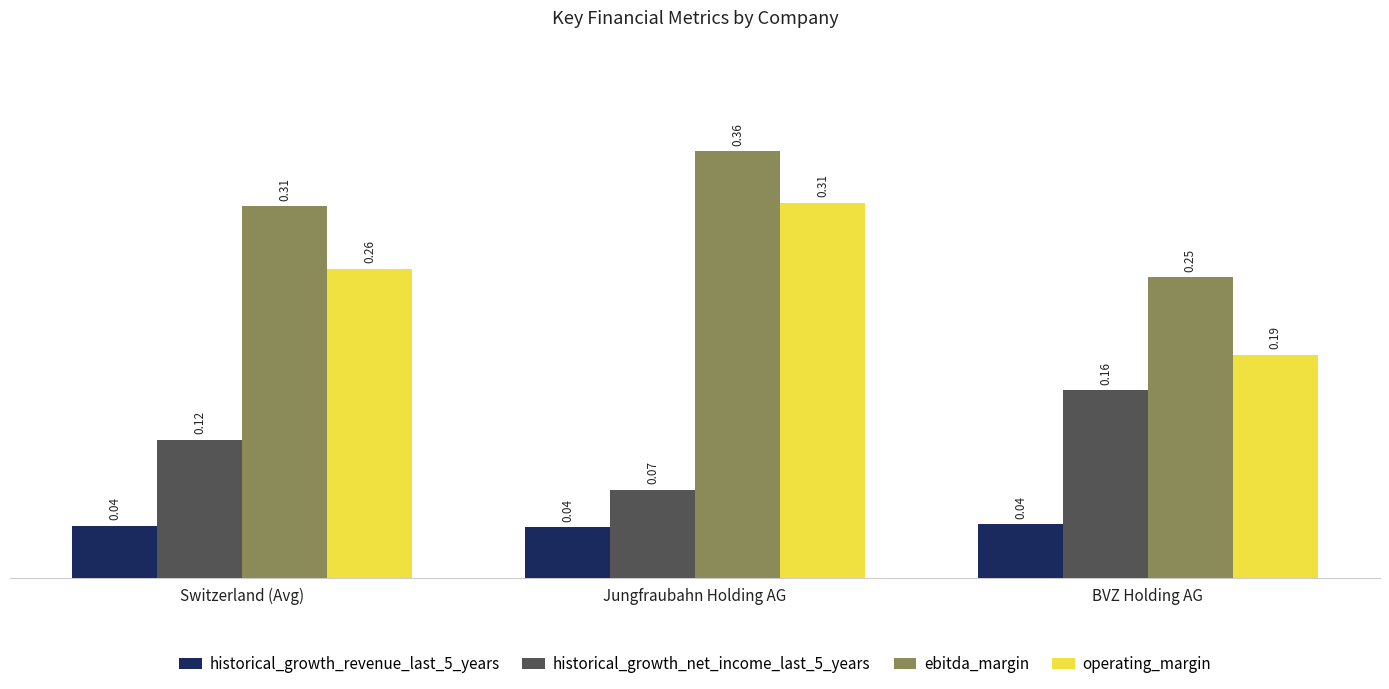

Which label corresponds to the largest value in the chart?

Jungfraubahn Holding AG